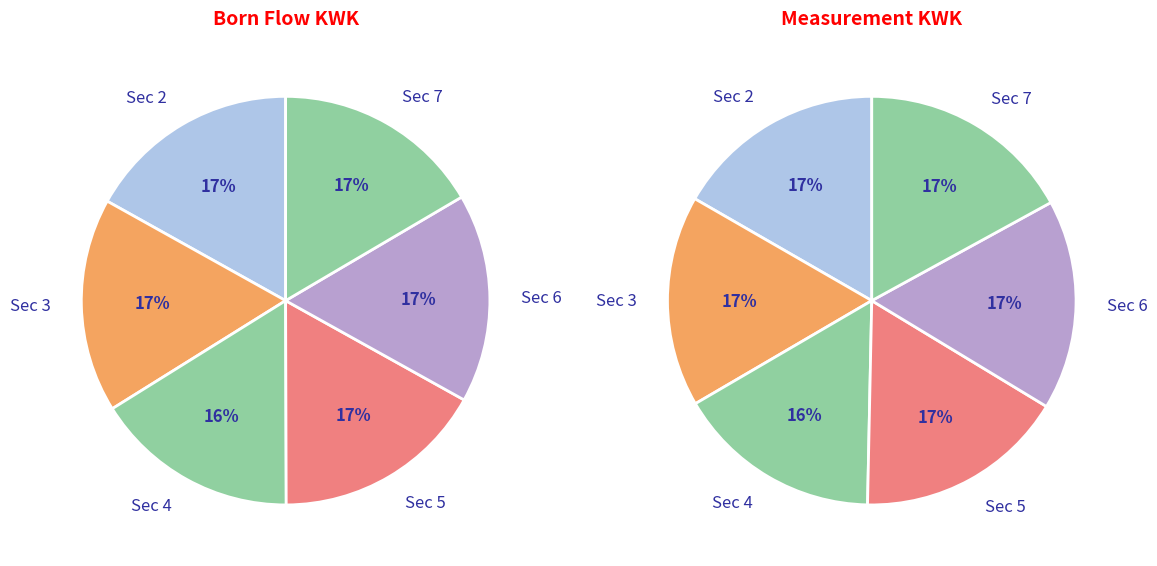

The Sec 6 slice represents 10% of the pie. True or false?

False